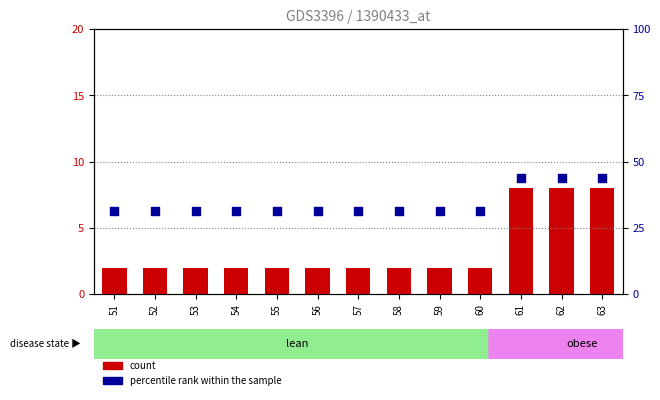

Which series has the largest total across all categories?

percentile rank within the sample